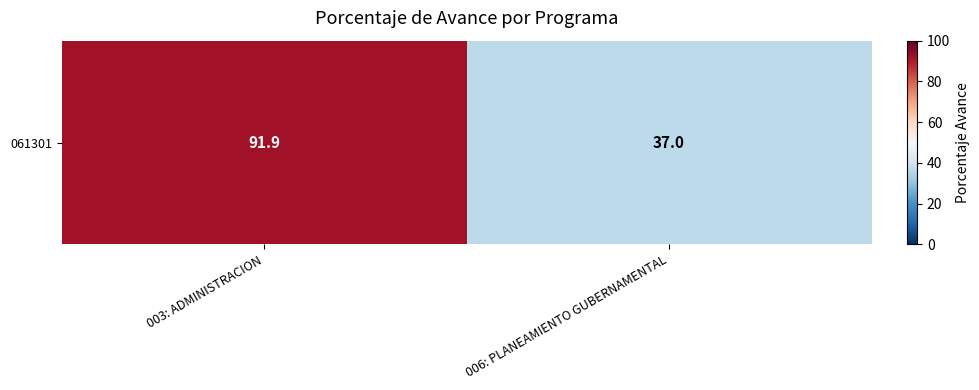

At which category does the chart reach its minimum across all series?

006: PLANEAMIENTO GUBERNAMENTAL